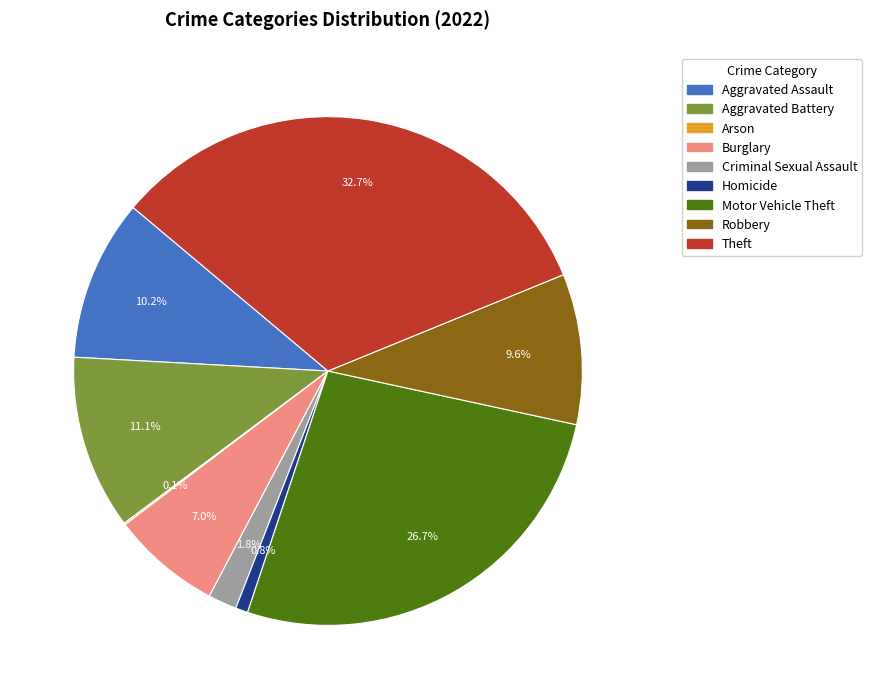

Between Aggravated Assault and Robbery, which is larger?

Aggravated Assault